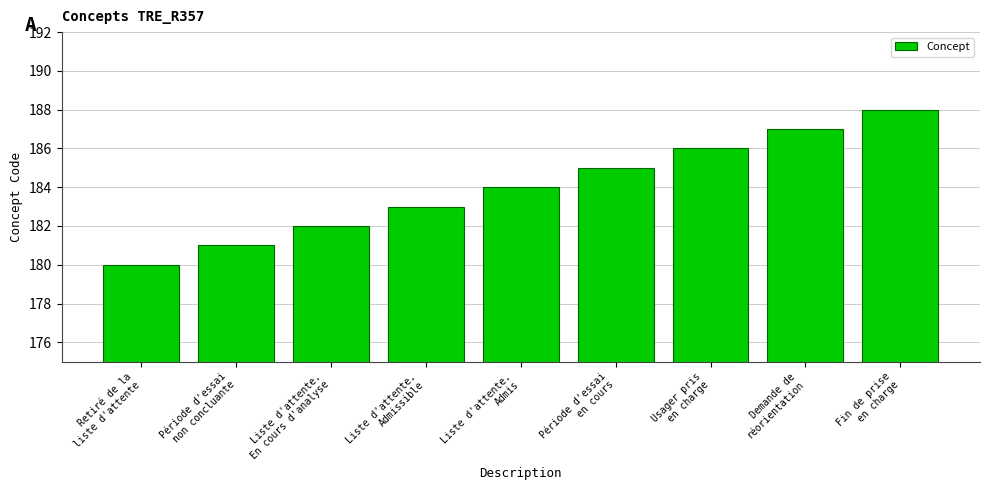

Reading left to right, list all the values displayed in this chart.

Retiré de la
liste d'attente=180	Période d'essai
non concluante=181	Liste d'attente.
En cours d'analyse=182	Liste d'attente.
Admissible=183	Liste d'attente.
Admis=184	Période d'essai
en cours=185	Usager pris
en charge=186	Demande de
réorientation=187	Fin de prise
en charge=188